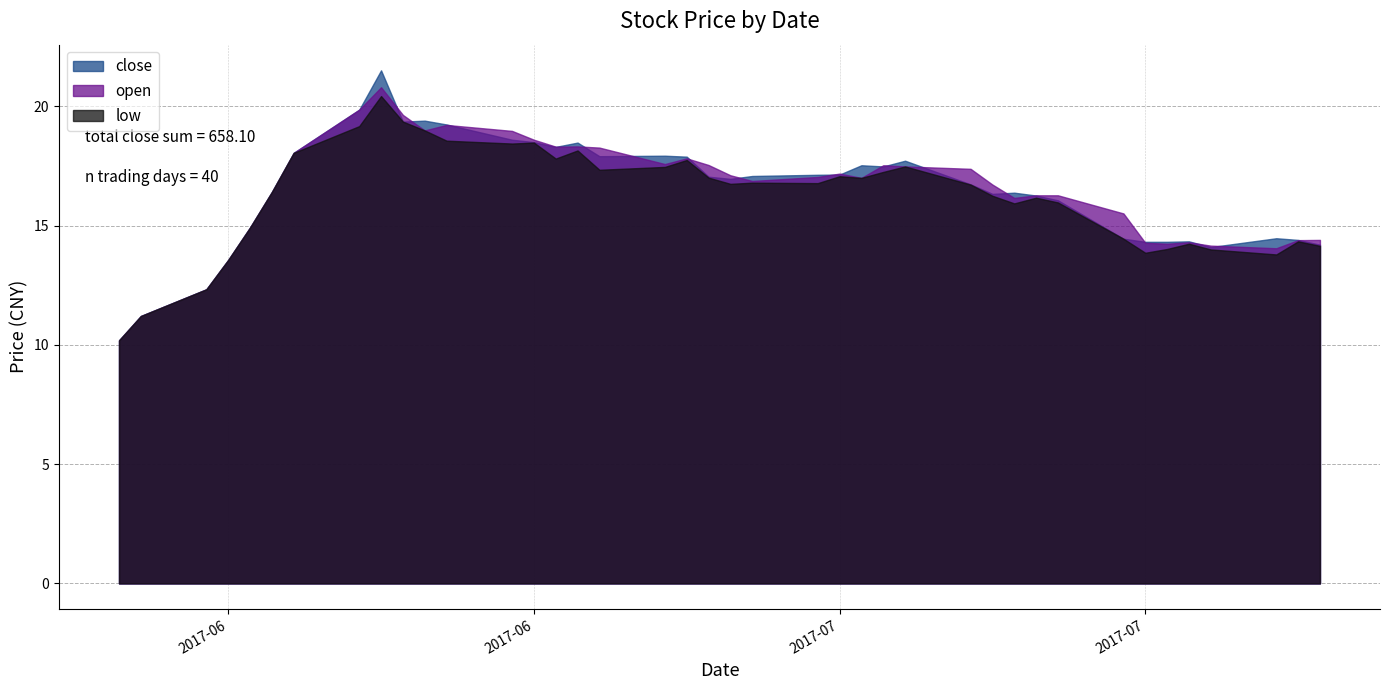

Which series has the largest range (max minus min)?

close